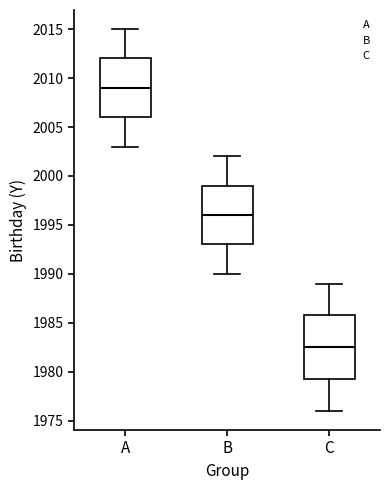

Which box's median line is the lowest?

C